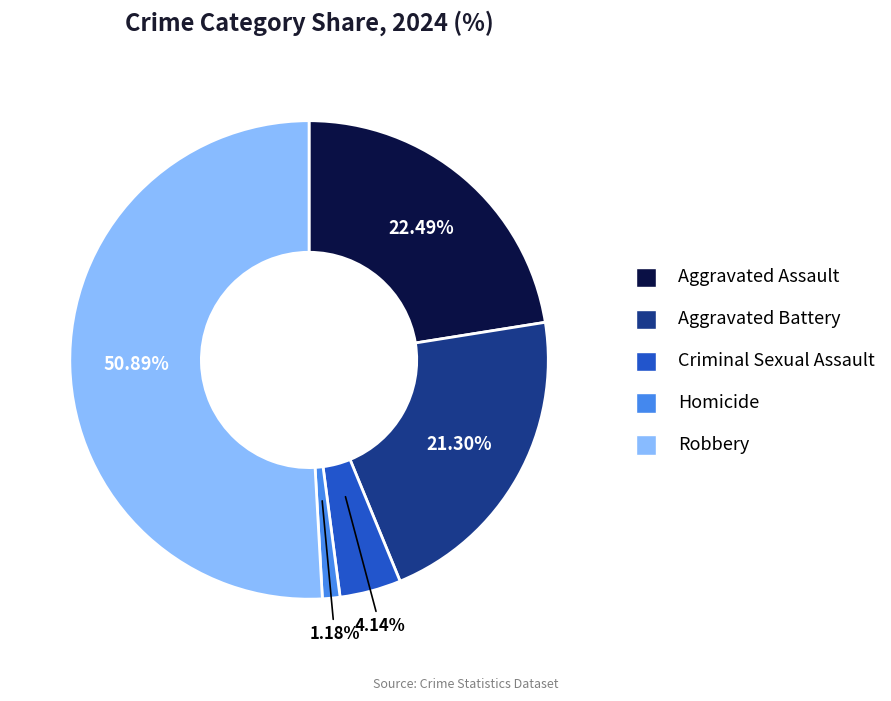

The Homicide slice represents 1% of the pie. True or false?

True